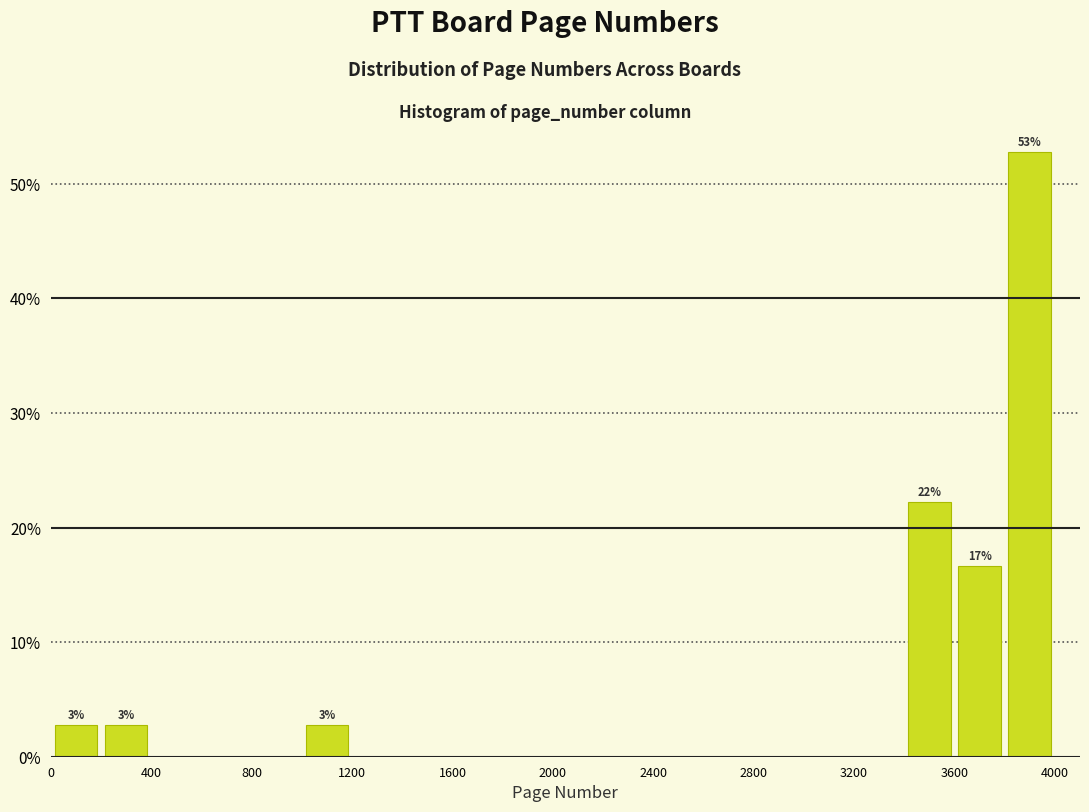

Which range on the x-axis has the tallest bar?

3800 to 4000